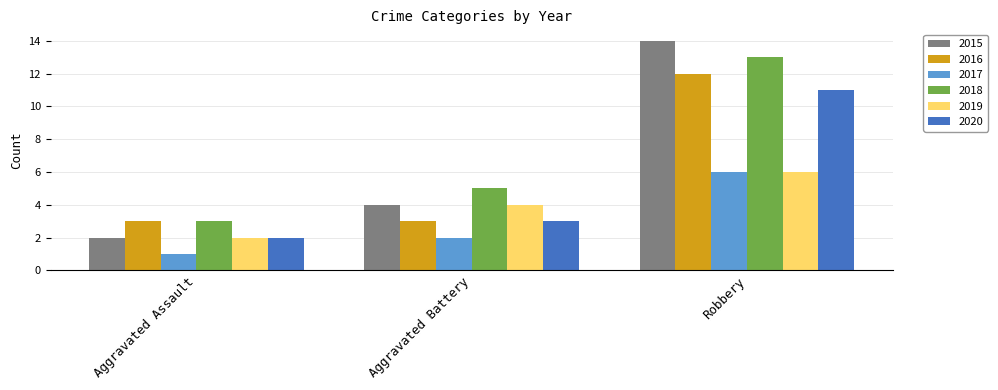

List the labels in order of 2015 value, smallest first.

Aggravated Assault, Aggravated Battery, Robbery